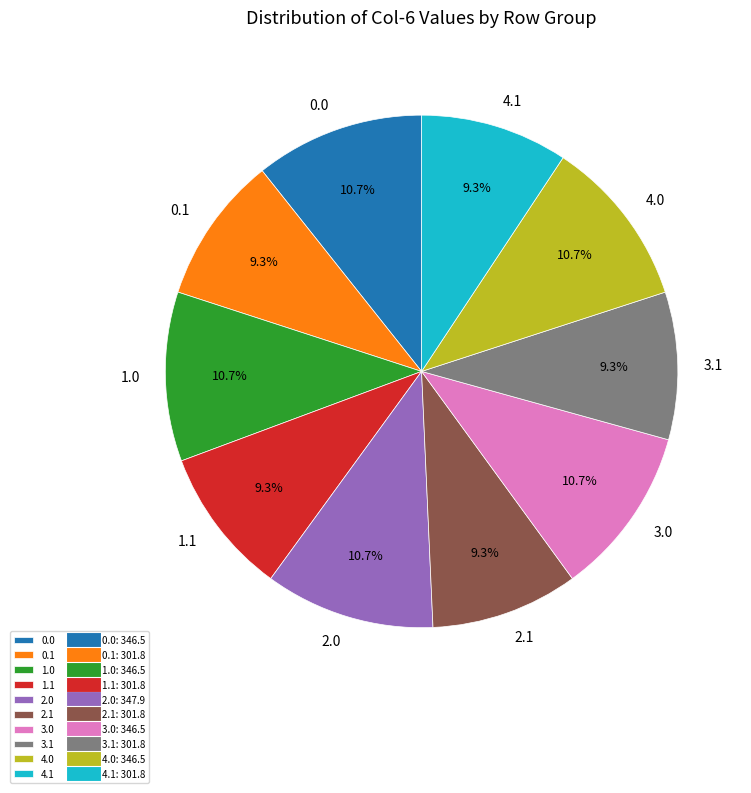

Is there any slice that represents more than half of the pie?

No